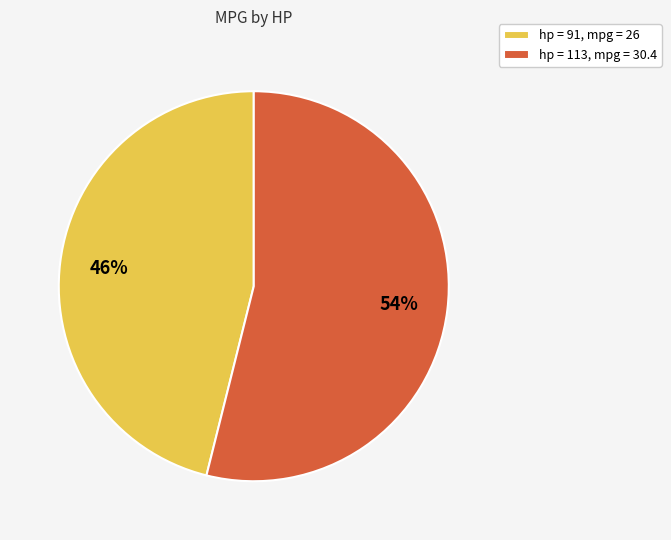

Which slice is the largest?

hp = 113, mpg = 30.4